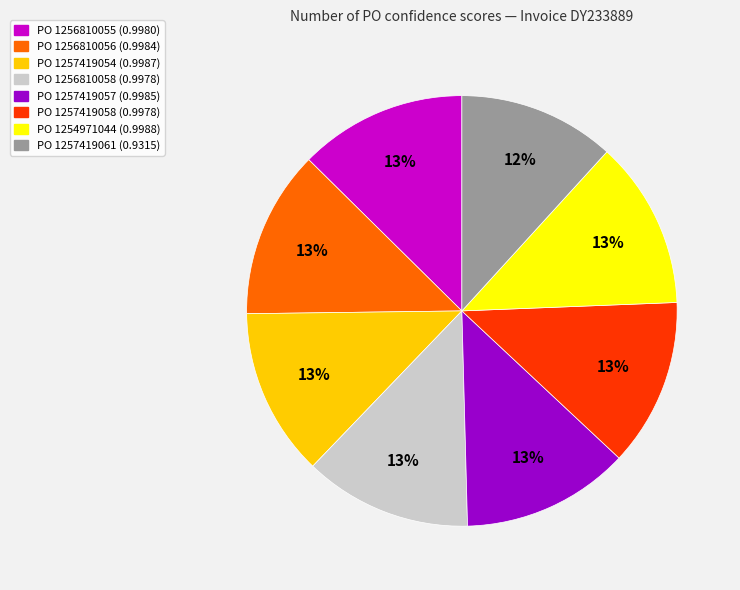

Is there a majority slice in this chart?

No